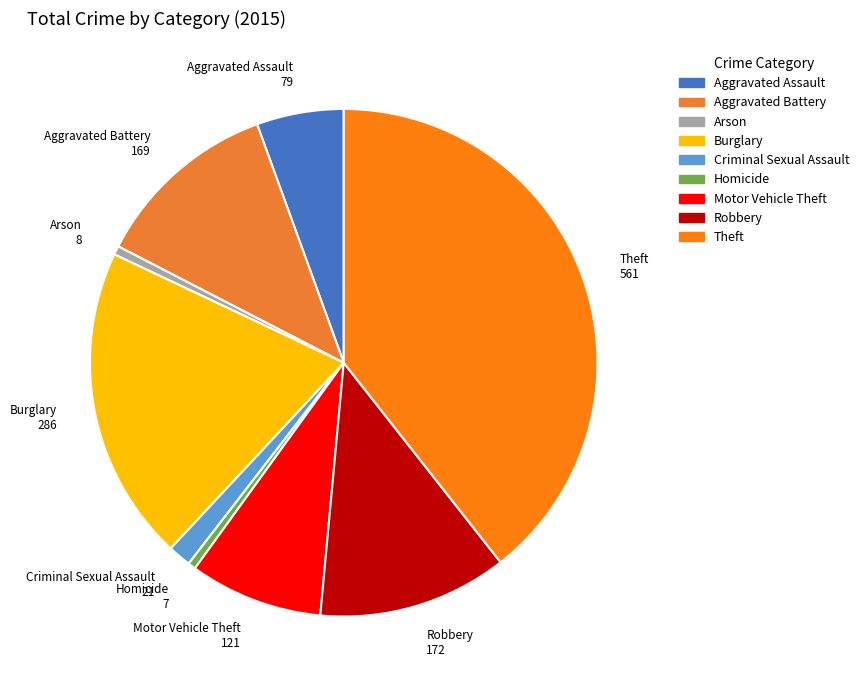

Does Burglary account for over 50% of the chart?

No